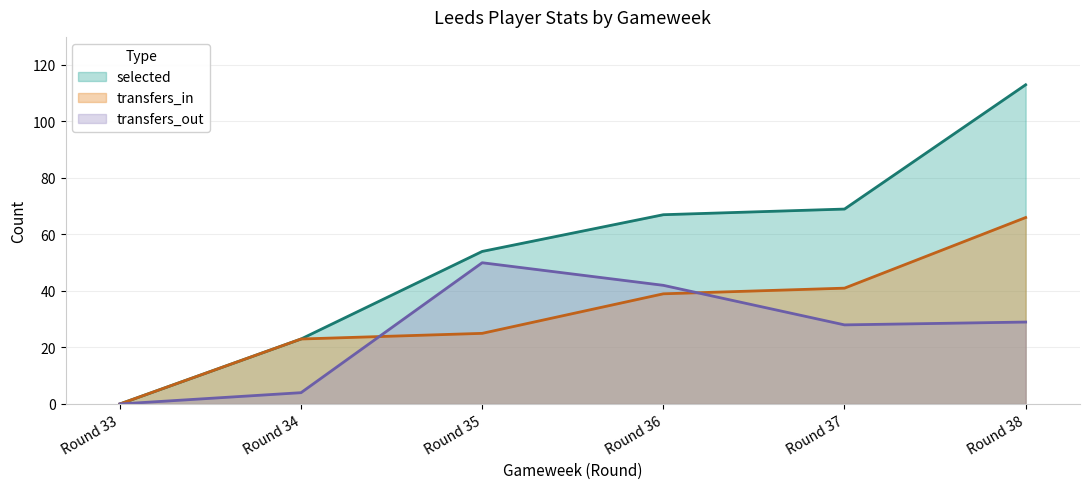

Which series has the largest total across all categories?

selected